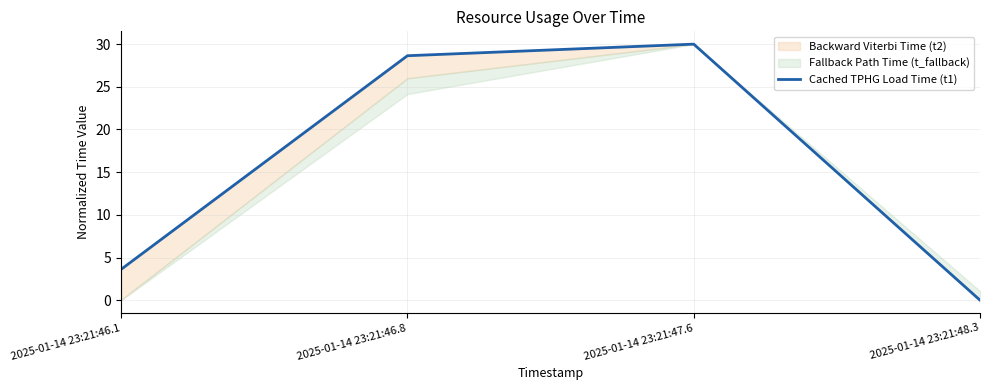

Which label corresponds to the largest value in the chart?

2025-01-14 23:21:47.6